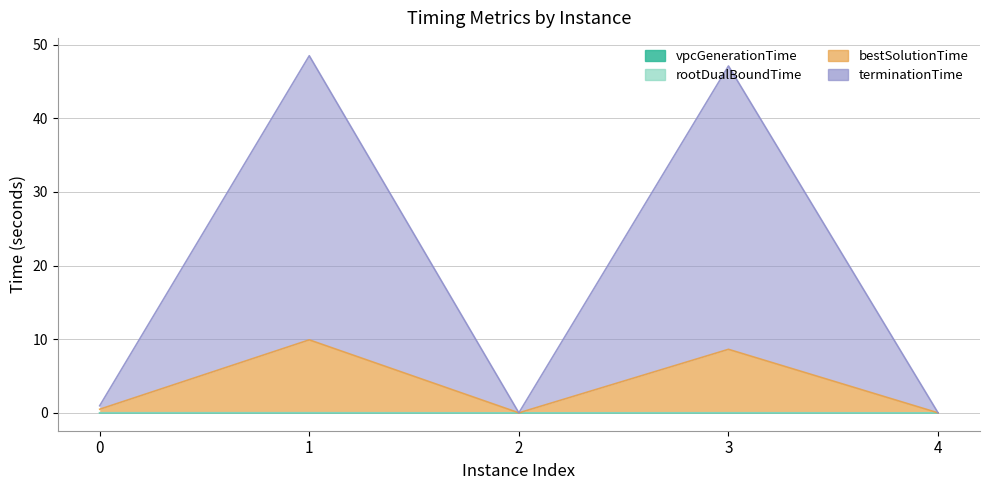

Where is the first local minimum for vpcGenerationTime?

2